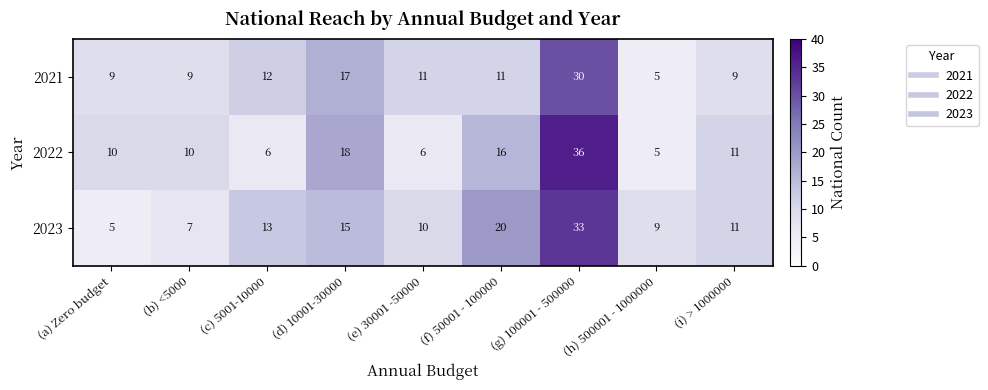

What is the minimum value shown in the chart?

5